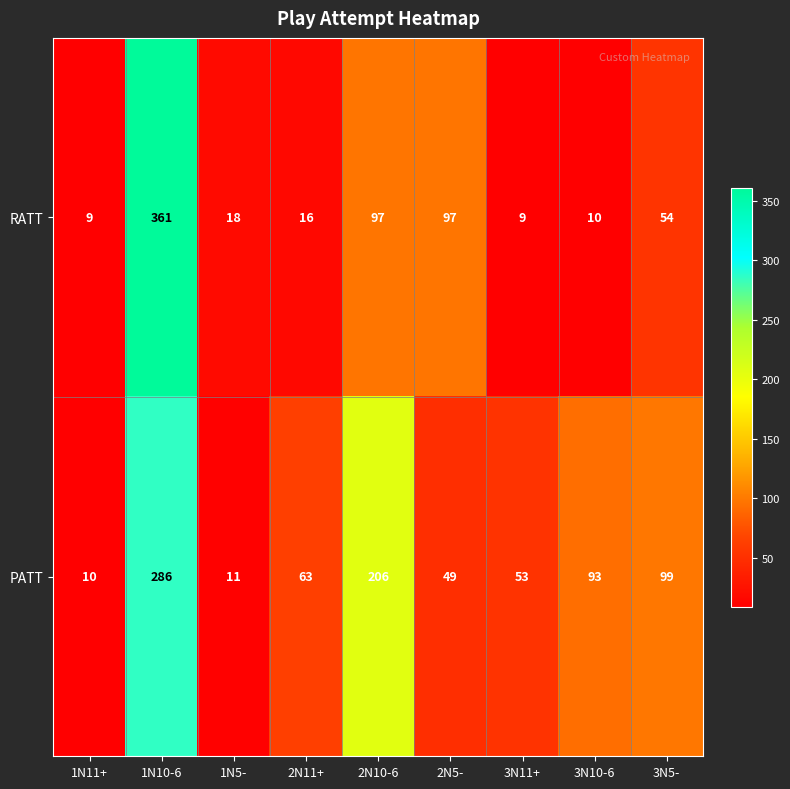

Reading right to left, what are all the values shown in this chart?

RATT: 3N5-=54	3N10-6=10	3N11+=9	2N5-=97	2N10-6=97	2N11+=16	1N5-=18	1N10-6=361	1N11+=9
PATT: 3N5-=99	3N10-6=93	3N11+=53	2N5-=49	2N10-6=206	2N11+=63	1N5-=11	1N10-6=286	1N11+=10